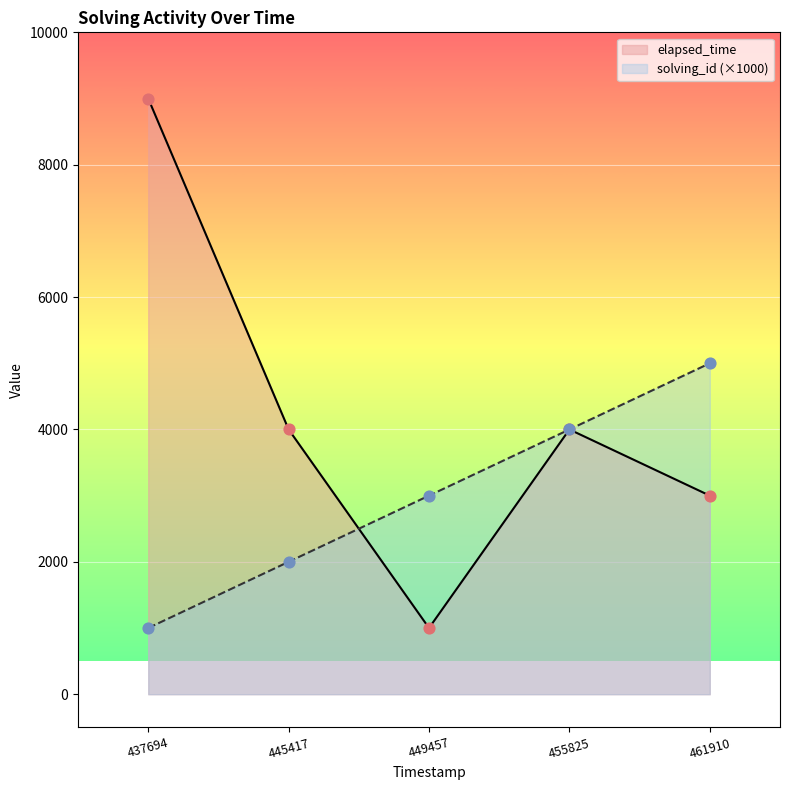

At how many categories does at least one series exceed 4957?

2